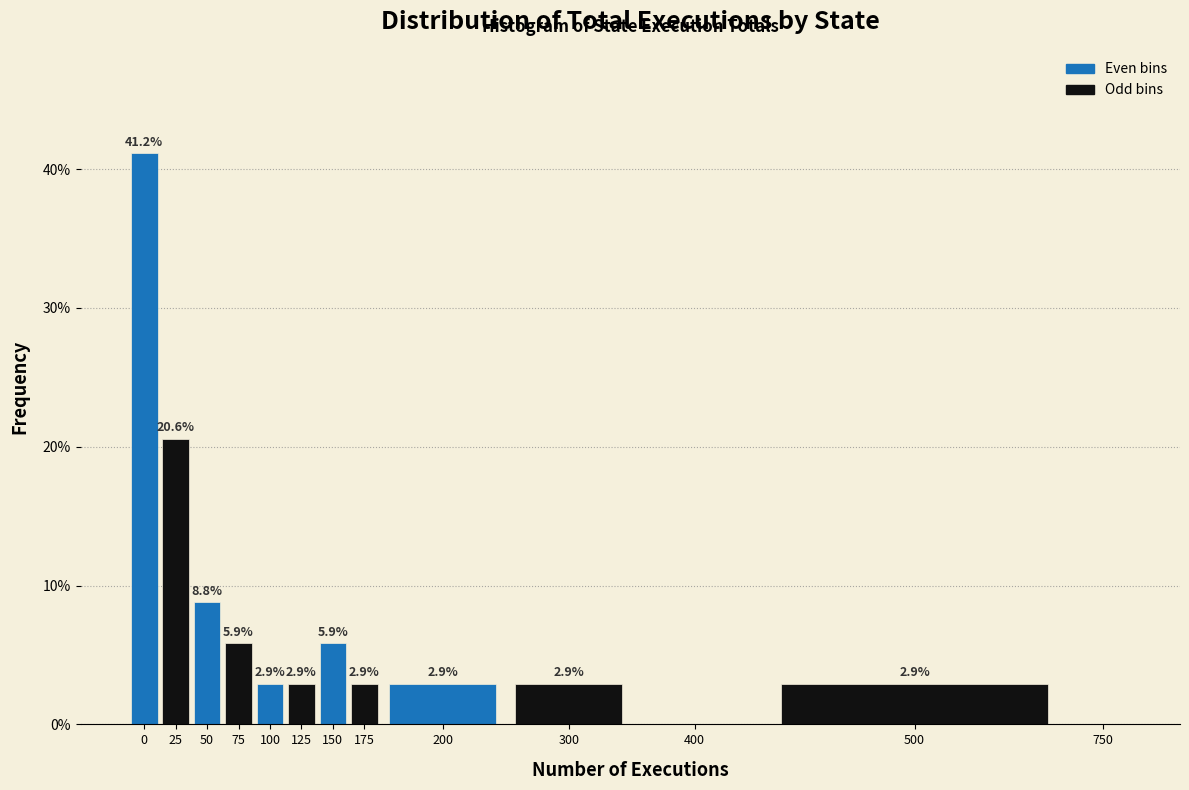

Reading right to left, extract all data points from this chart.

750=0.0	500=2.9	400=0.0	300=2.9	200=2.9	175=2.9	150=5.9	125=2.9	100=2.9	75=5.9	50=8.8	25=20.6	0=41.2